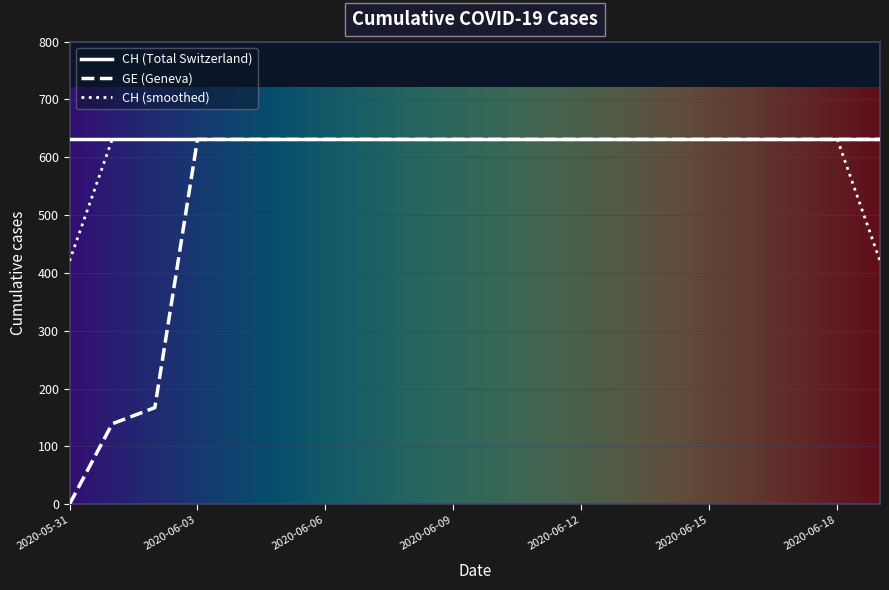

What is the minimum value for CH (smoothed)?

420.7